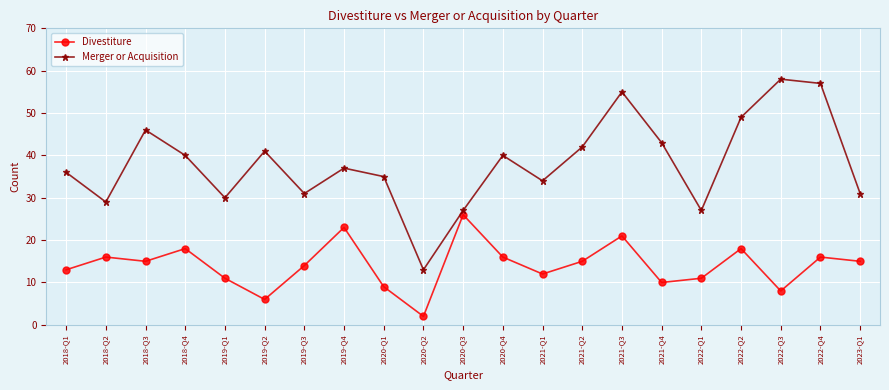

Rank the series by their average value, from lowest to highest.

Divestiture, Merger or Acquisition